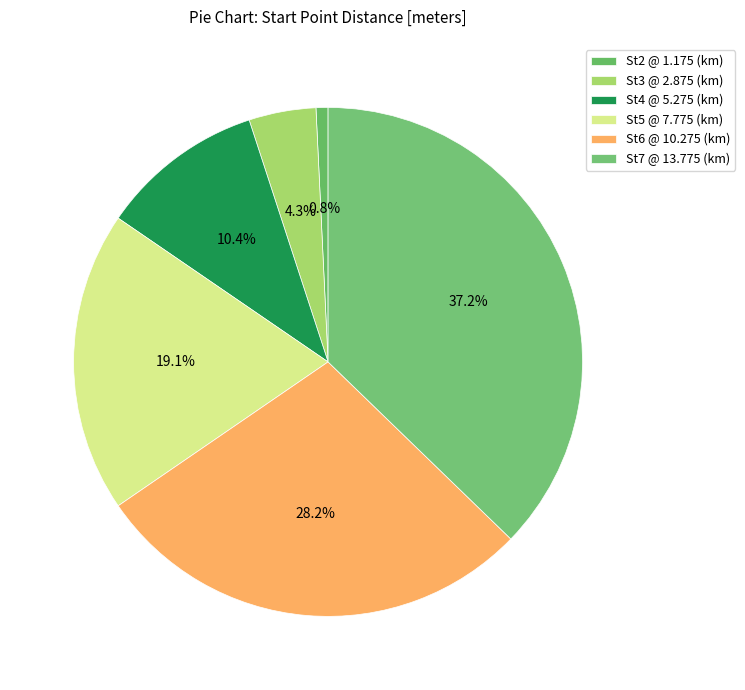

To the nearest percent, what is the difference between the largest and smallest slice percentages?

36%